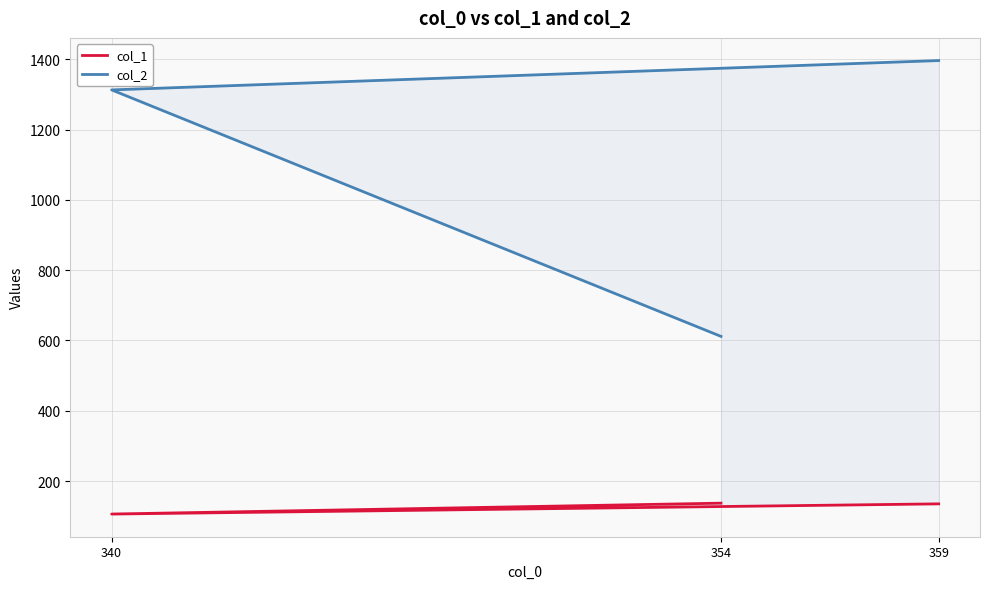

Which category has the highest value across all series?

359